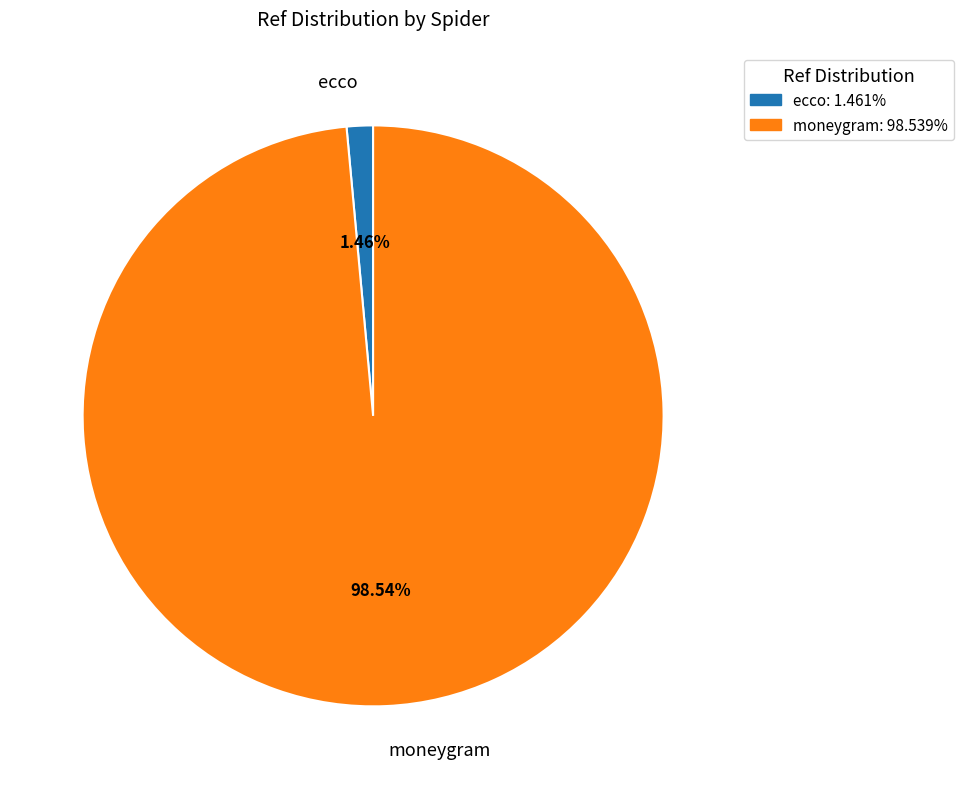

Do moneygram and ecco together represent more than half of the pie?

Yes